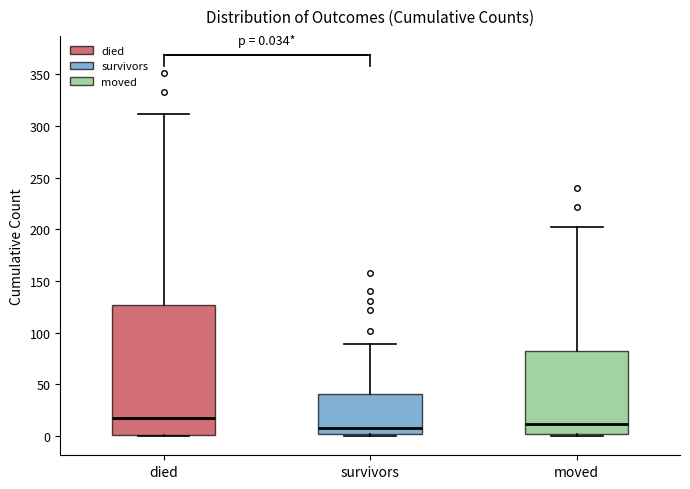

Comparing the boxes themselves (not the whiskers), which one is the tallest?

died